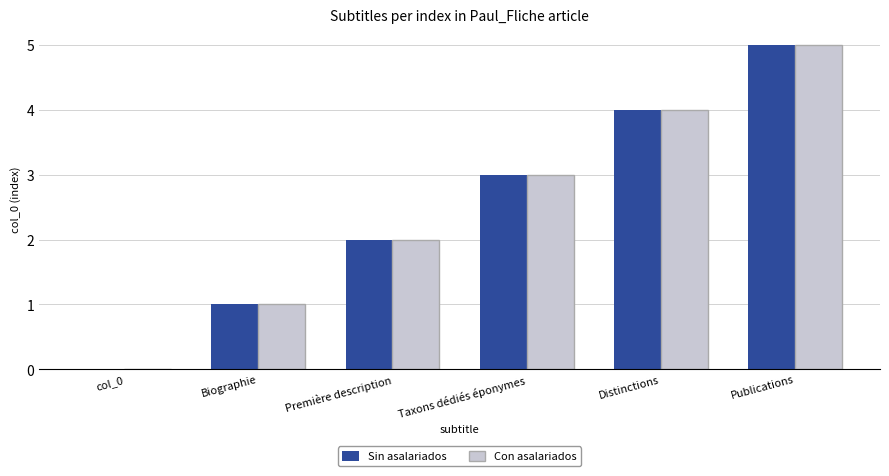

The value of Sin asalariados at Distinctions is 4. True or false?

True